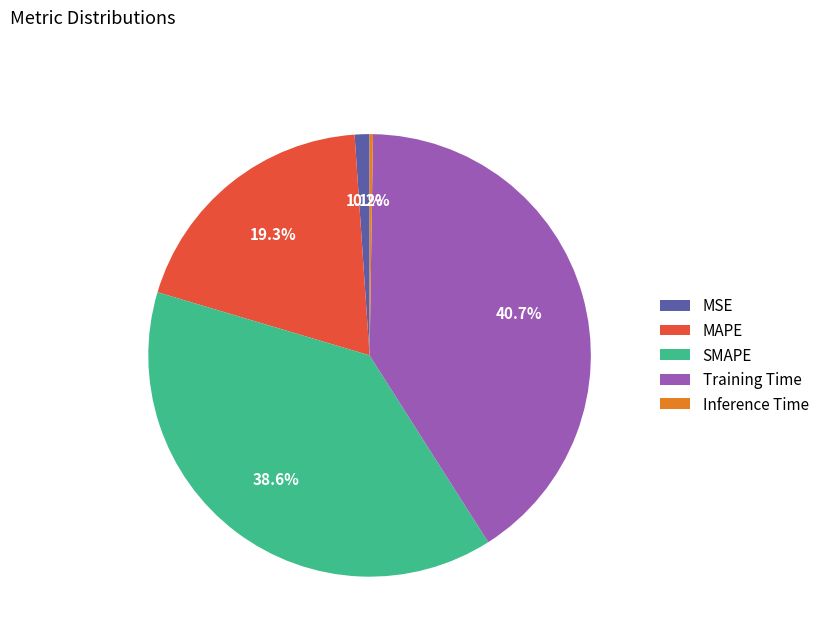

What is the ratio of the value at MSE to the value at MAPE?

0.1